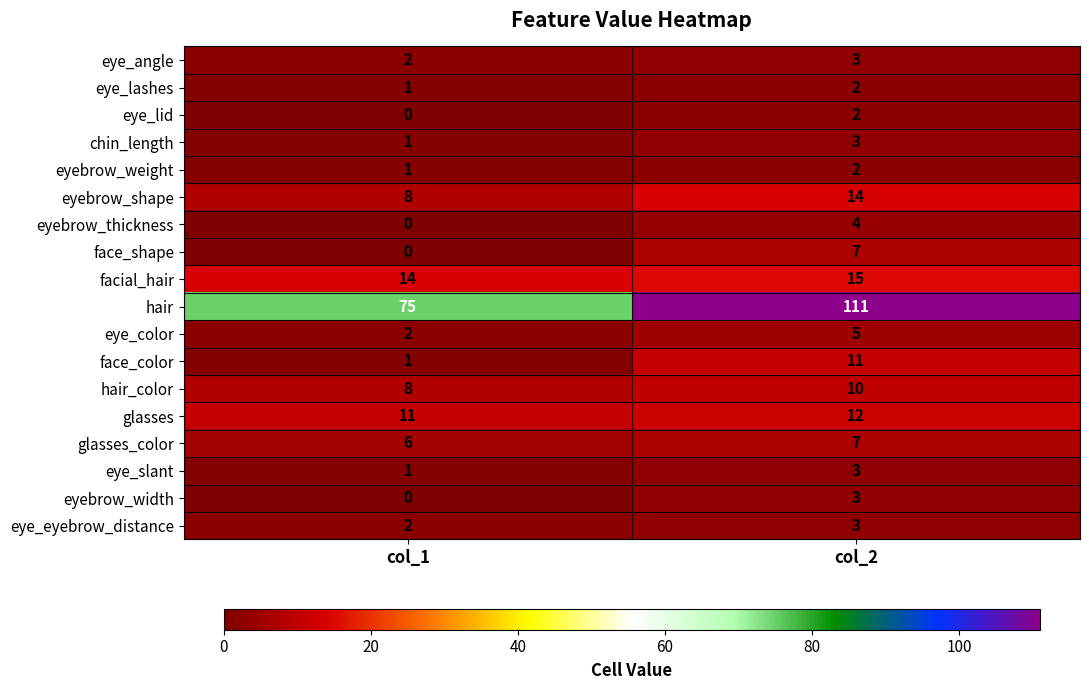

What is the sum of all eyebrow_width values?

3